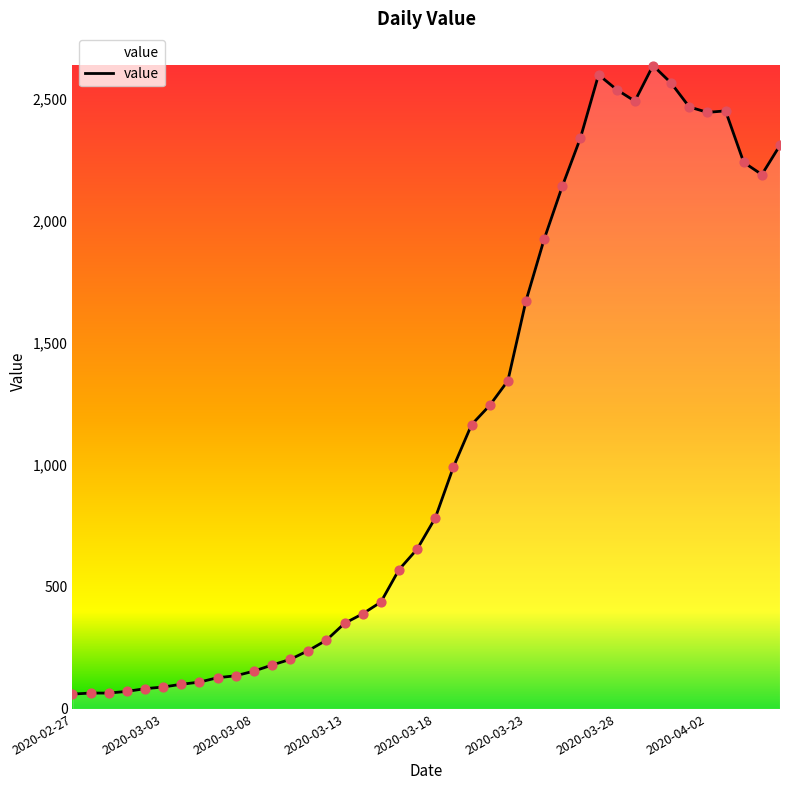

What is the minimum value shown in the chart?

61